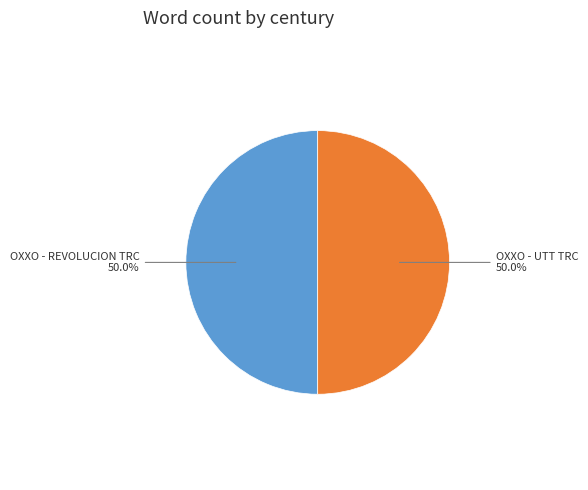

How many segments does this pie chart have?

2